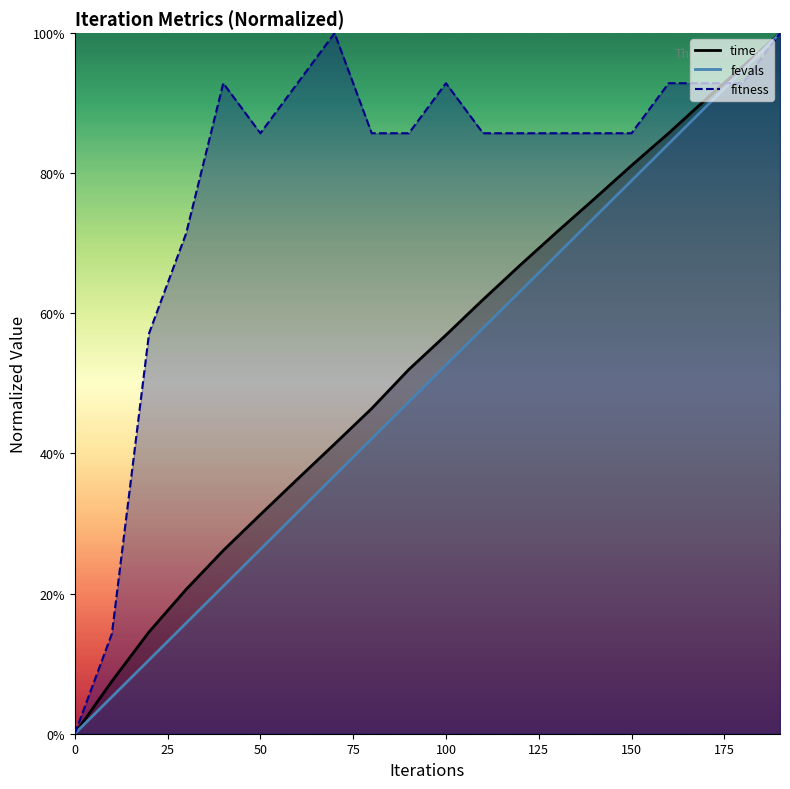

Count the number of data series in this chart.

3